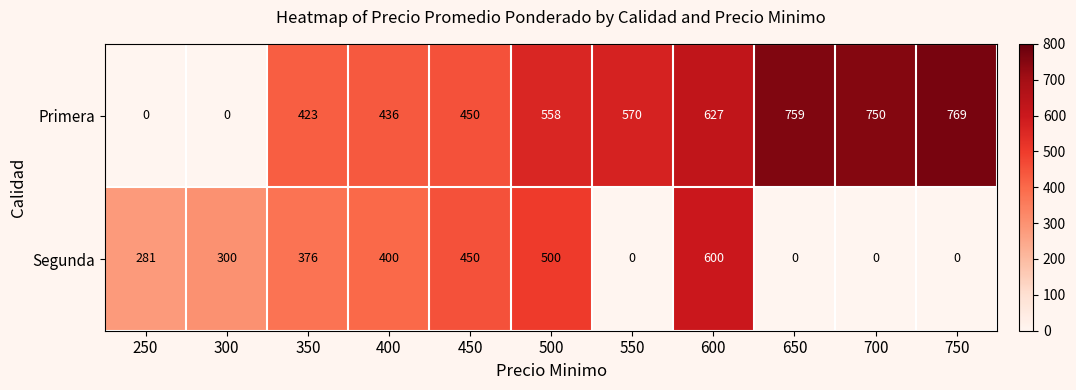

Reading left to right, list all the values displayed in this chart.

Primera: 250=0	300=0	350=423	400=436	450=450	500=558	550=570	600=627	650=759	700=750	750=769
Segunda: 250=281	300=300	350=376	400=400	450=450	500=500	550=0	600=600	650=0	700=0	750=0